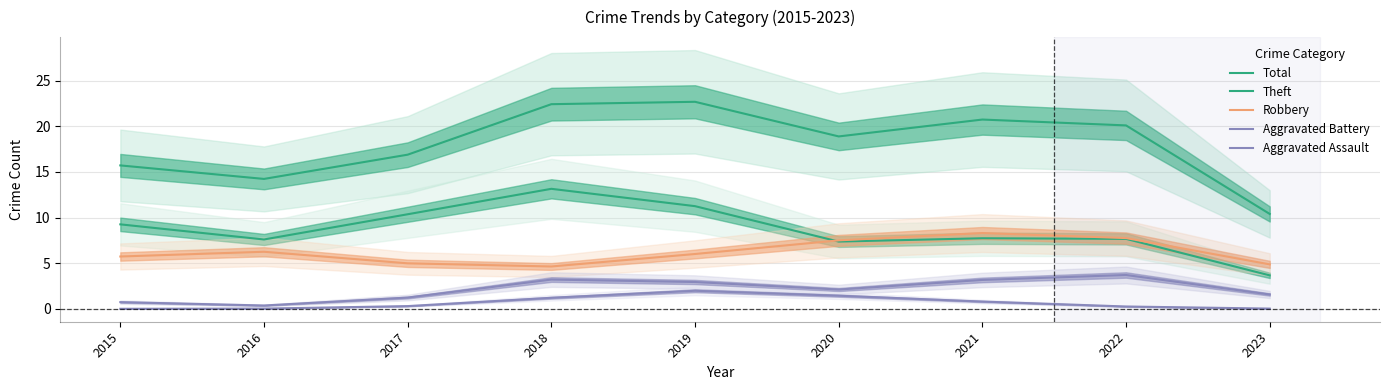

True or false: Robbery and Aggravated Assault cross at least once.

False